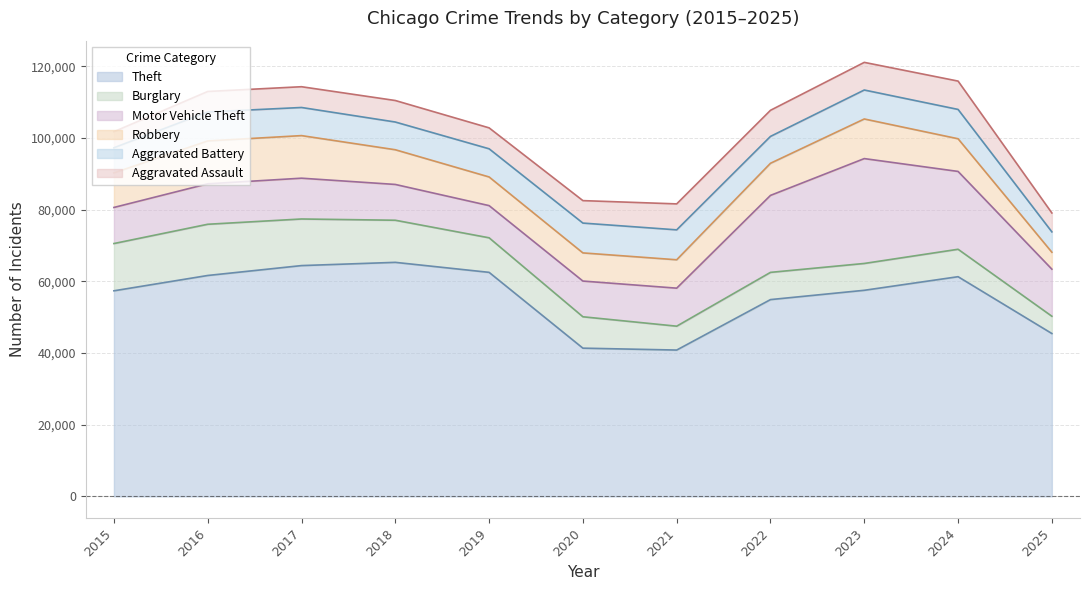

What is the difference between the maximum and minimum values in the Robbery series?

7239